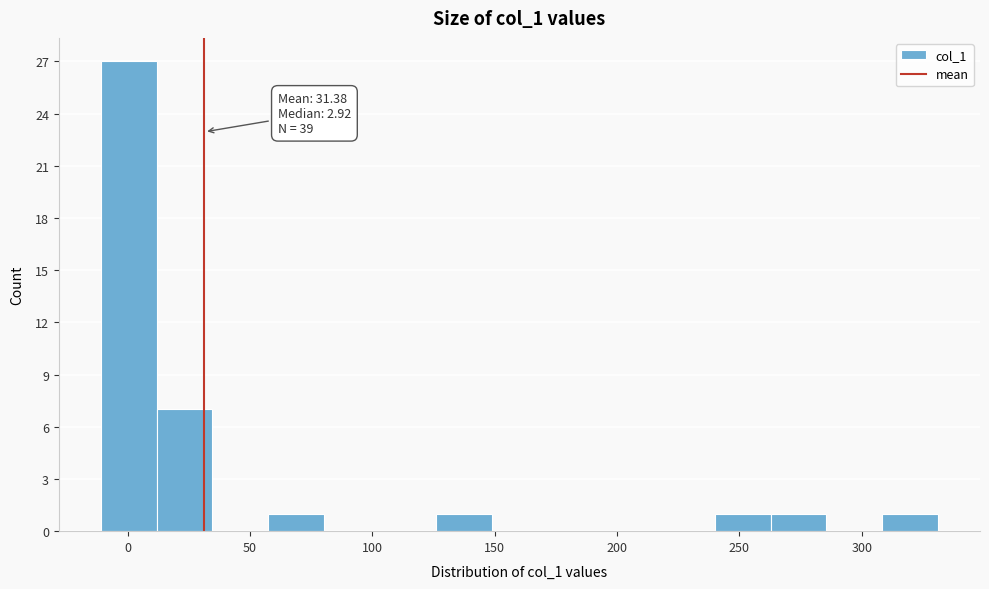

Which range on the x-axis has the tallest bar?

-10 to 10